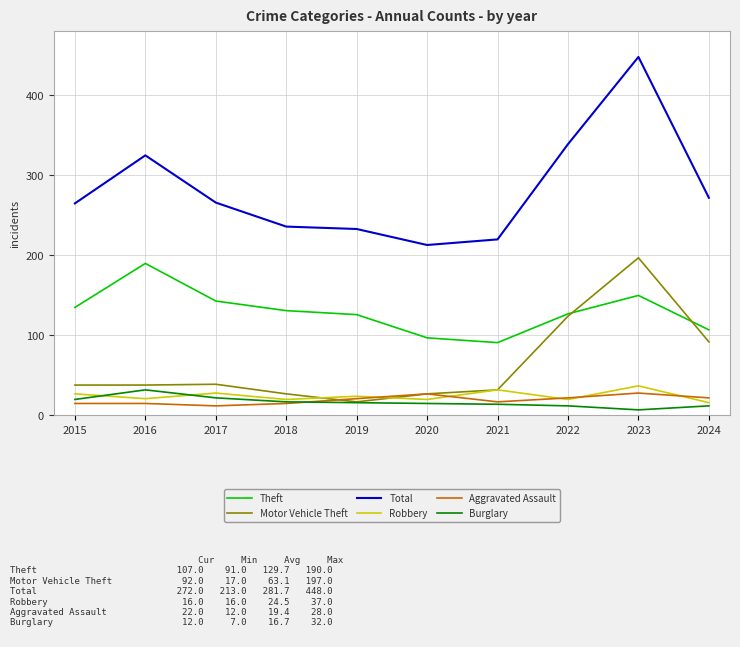

At which category is the sum across all series the highest?

2023